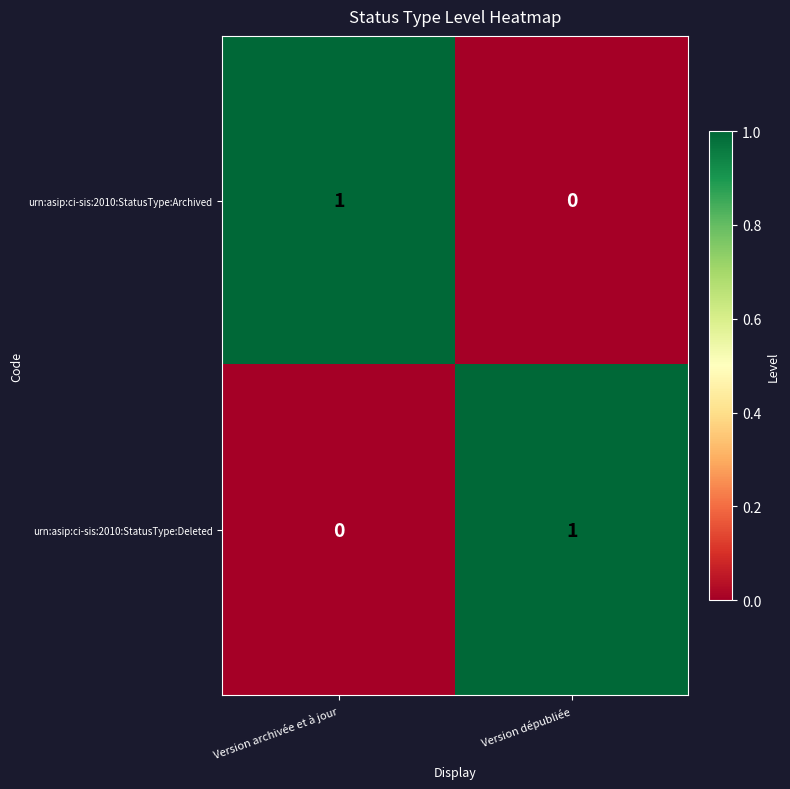

At Version dépubliée, list the series in order from smallest to largest.

urn:asip:ci-sis:2010:StatusType:Archived, urn:asip:ci-sis:2010:StatusType:Deleted